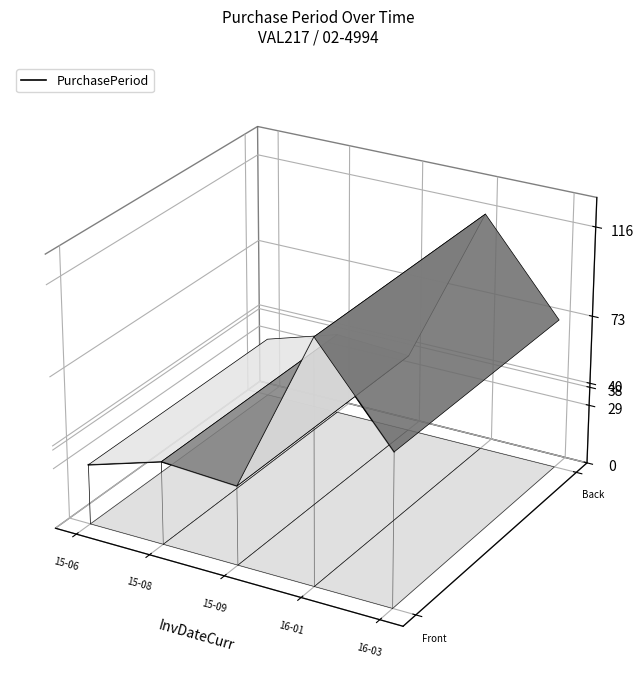

Is it true that the value at 15-06 is -0.0?

True